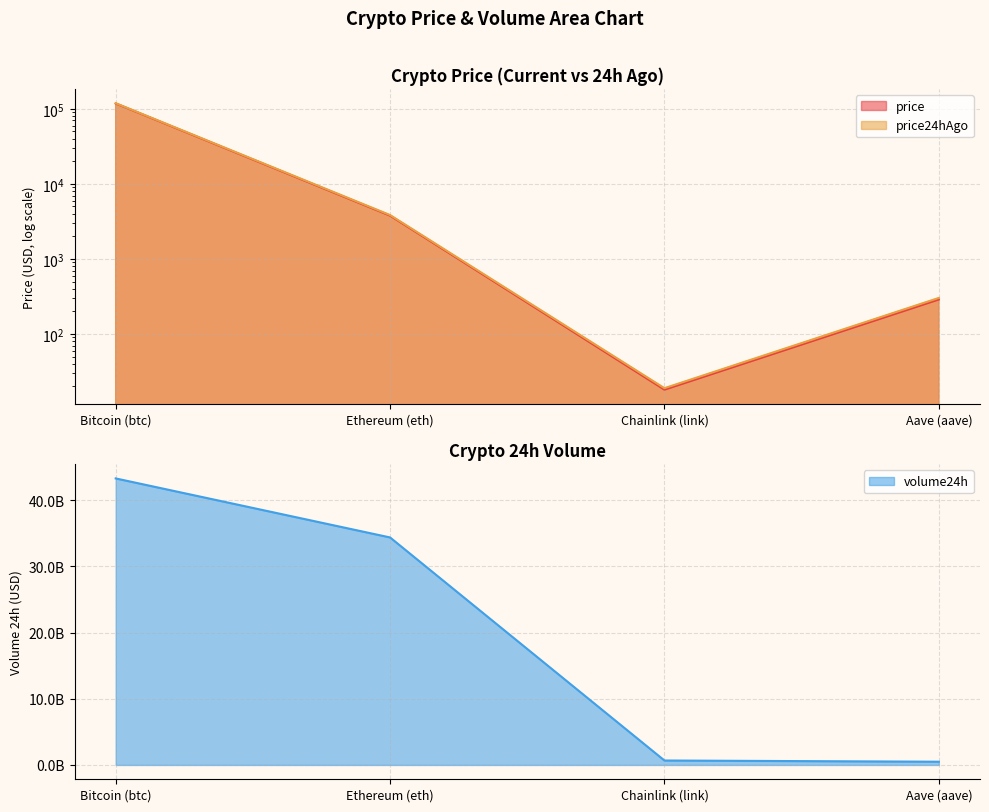

At which category is the sum across all series the highest?

Bitcoin (btc)